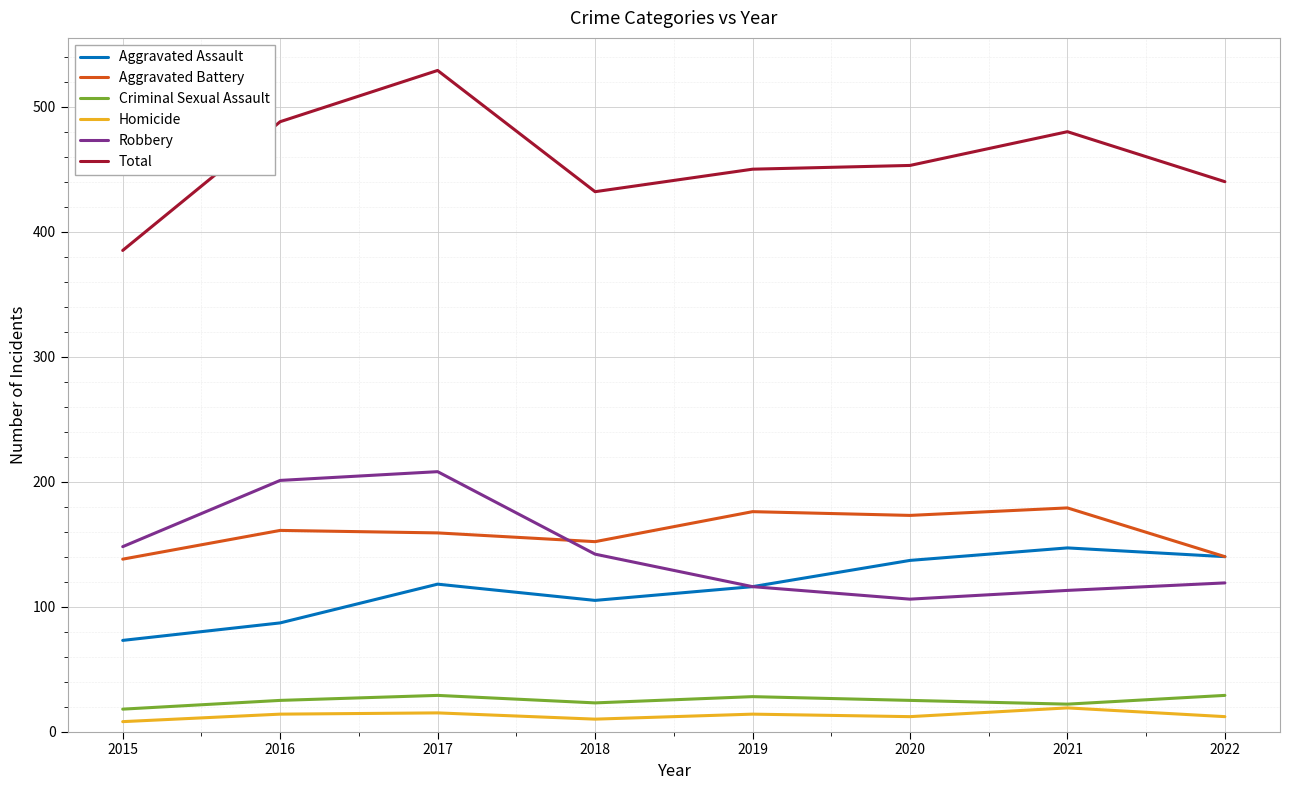

What is the difference between the highest and lowest values at 2020?

441